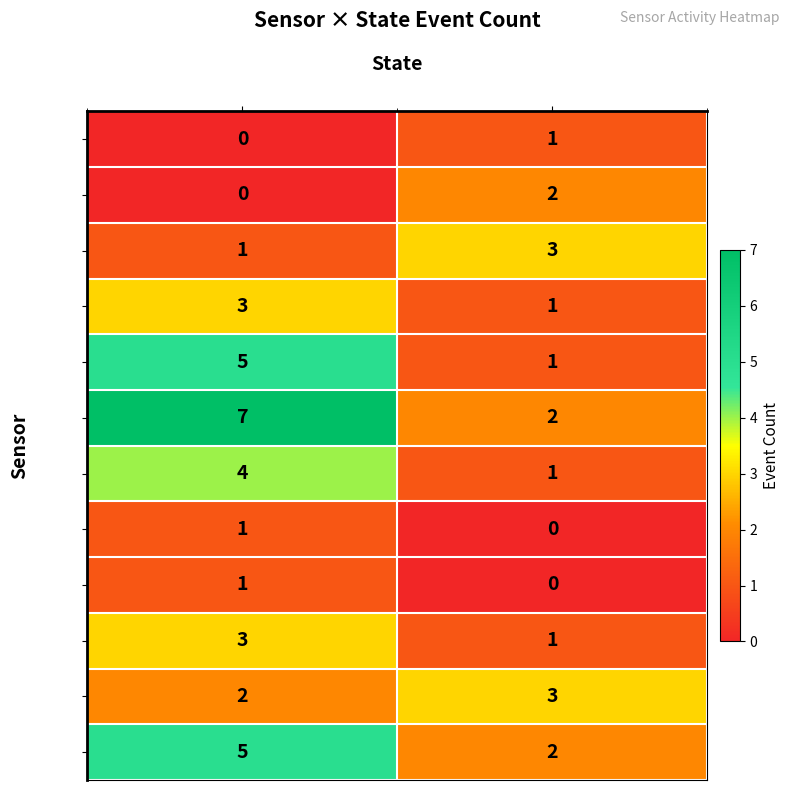

What is the difference between the maximum and minimum values in the M45 series?

3